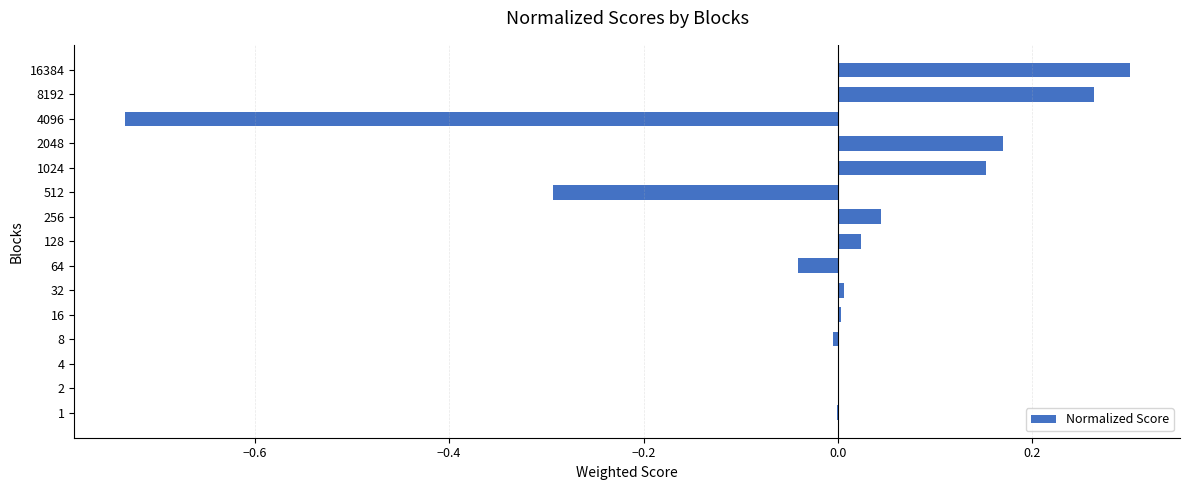

The chart shows a value of 0.0 at 256. True or false?

True